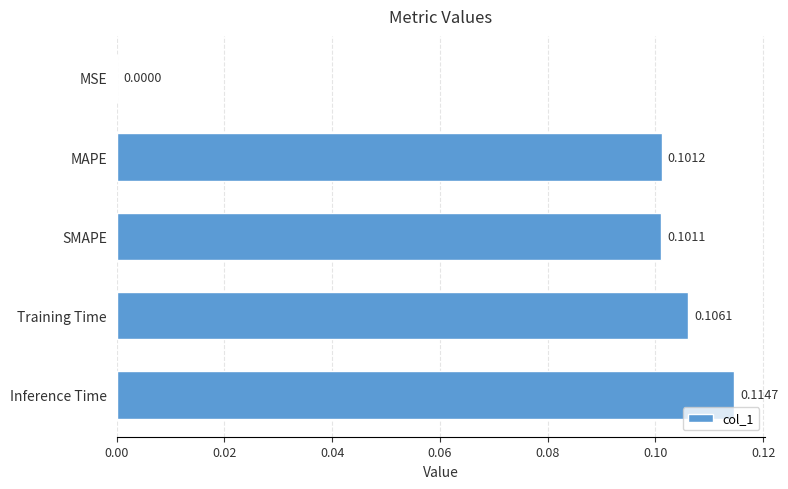

Which category has the highest value across all series?

Inference Time